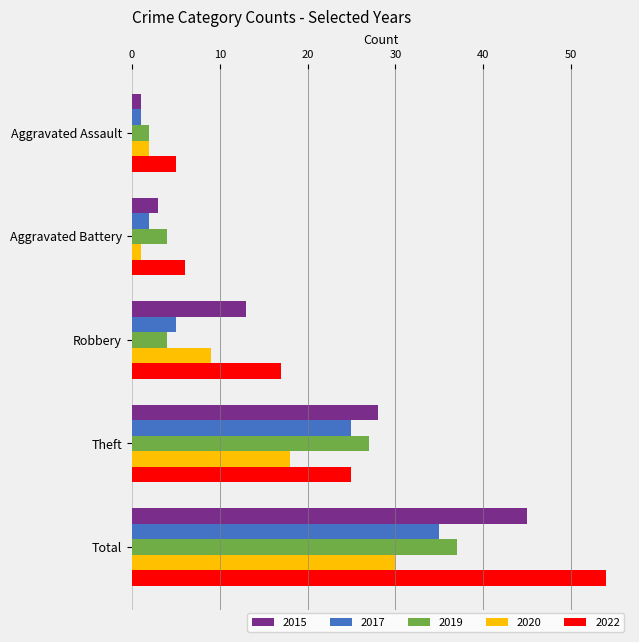

Which series has the widest spread of values?

2022